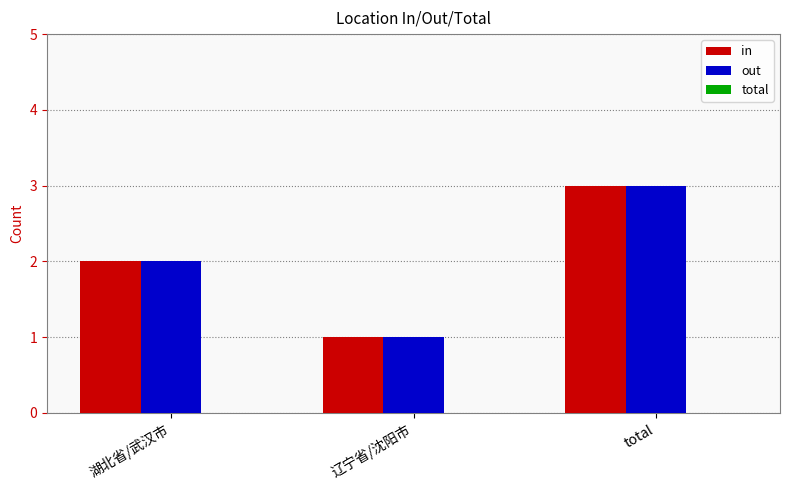

Rank the categories by out value from lowest to highest.

辽宁省/沈阳市, 湖北省/武汉市, total